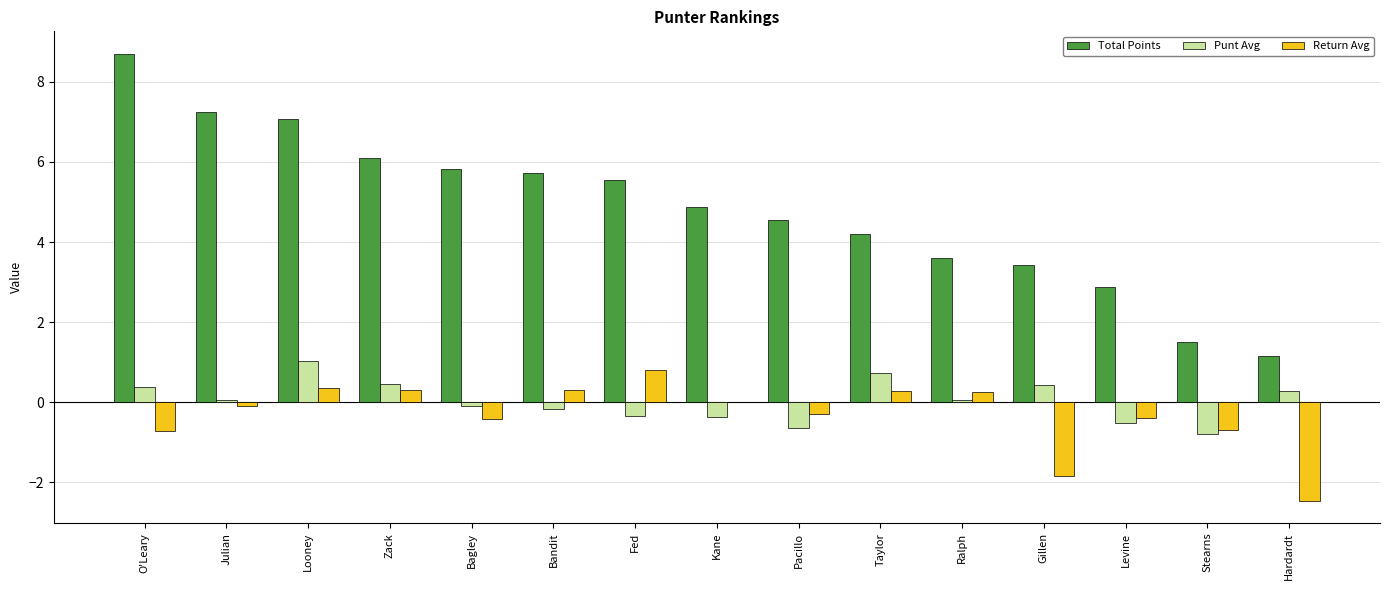

Is it true that Return Avg equals -0.4 at Levine?

True